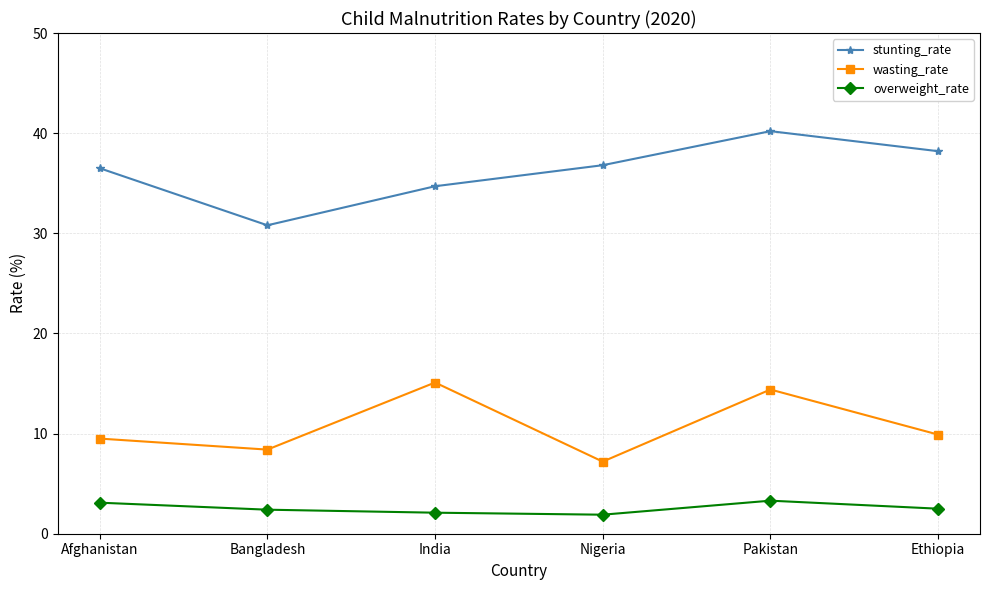

The value of stunting_rate at Afghanistan is 57.2. True or false?

False